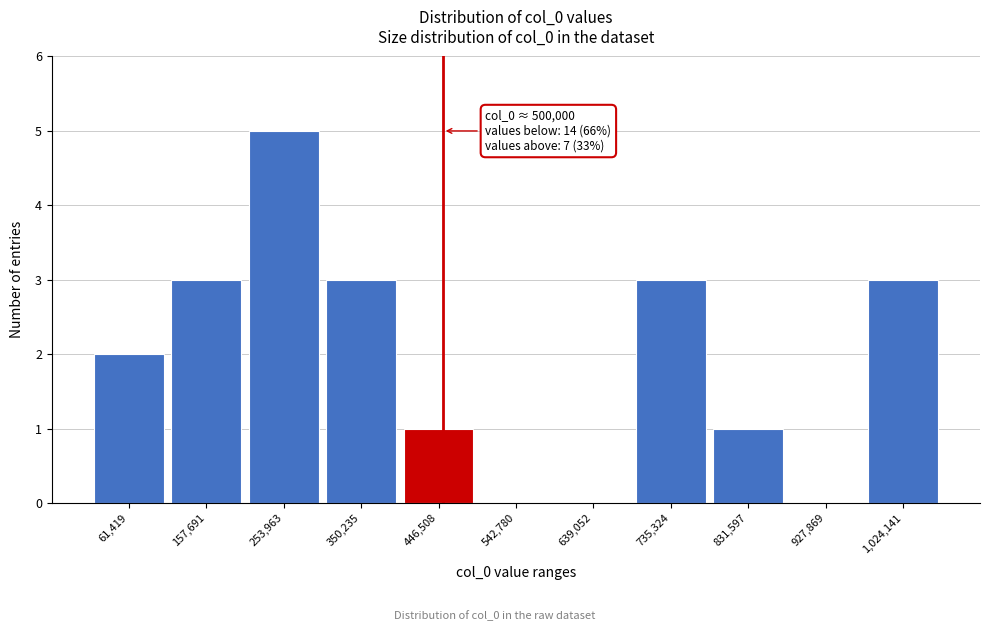

Reading right to left, list all the values displayed in this chart.

1,024,141=3	927,869=0	831,597=1	735,324=3	639,052=0	542,780=0	446,508=1	350,235=3	253,963=5	157,691=3	61,419=2